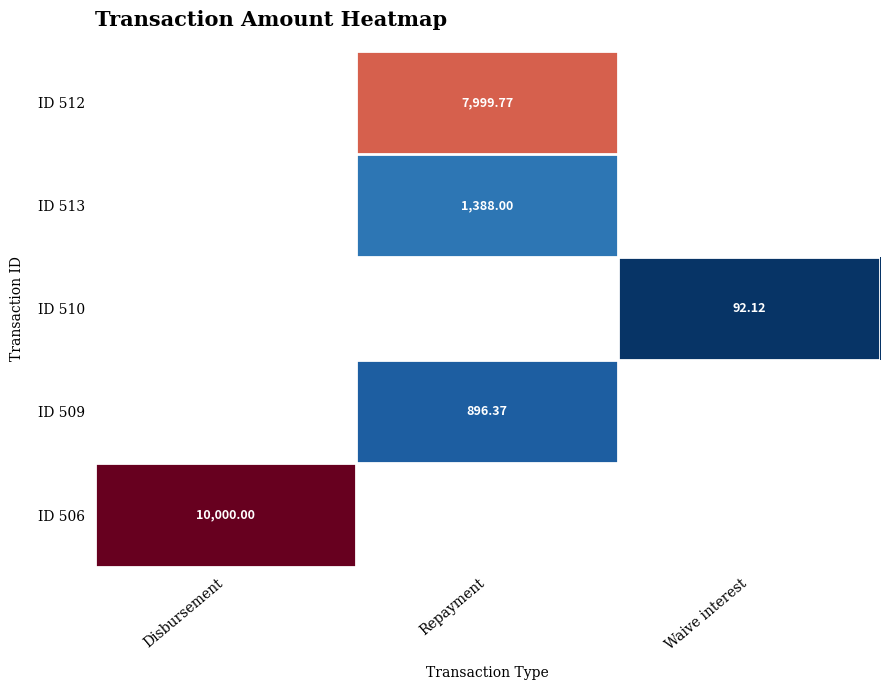

The value of ID 510 at Disbursement is 0.0. True or false?

True